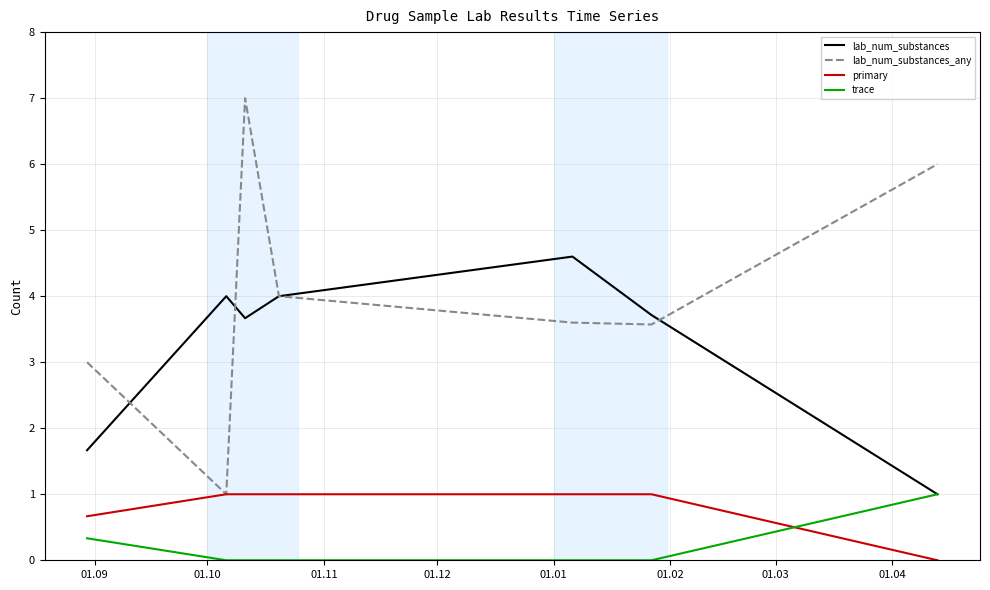

Which series has the largest total across all categories?

lab_num_substances_any